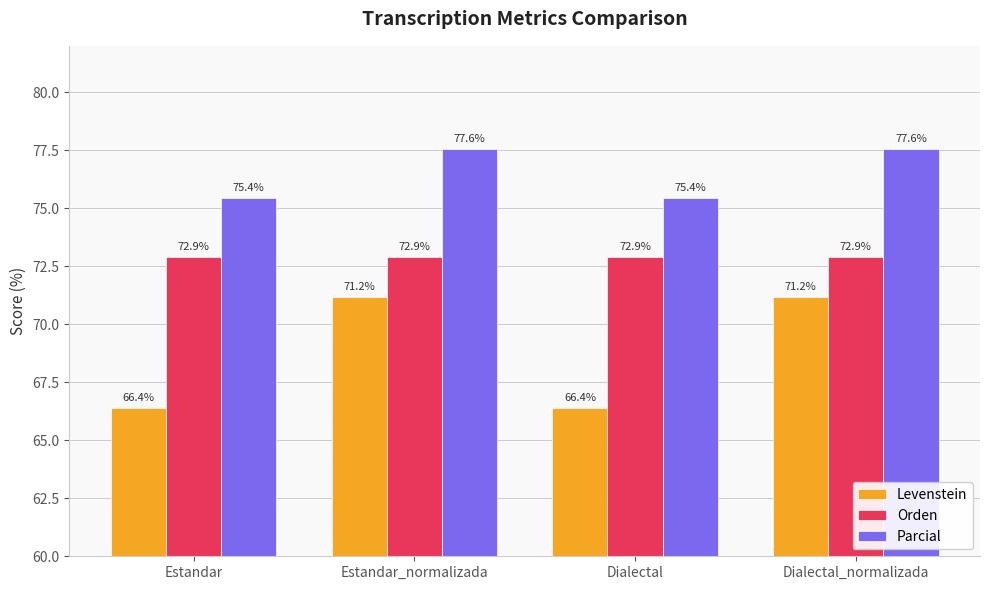

Which series has the largest range (max minus min)?

Levenstein